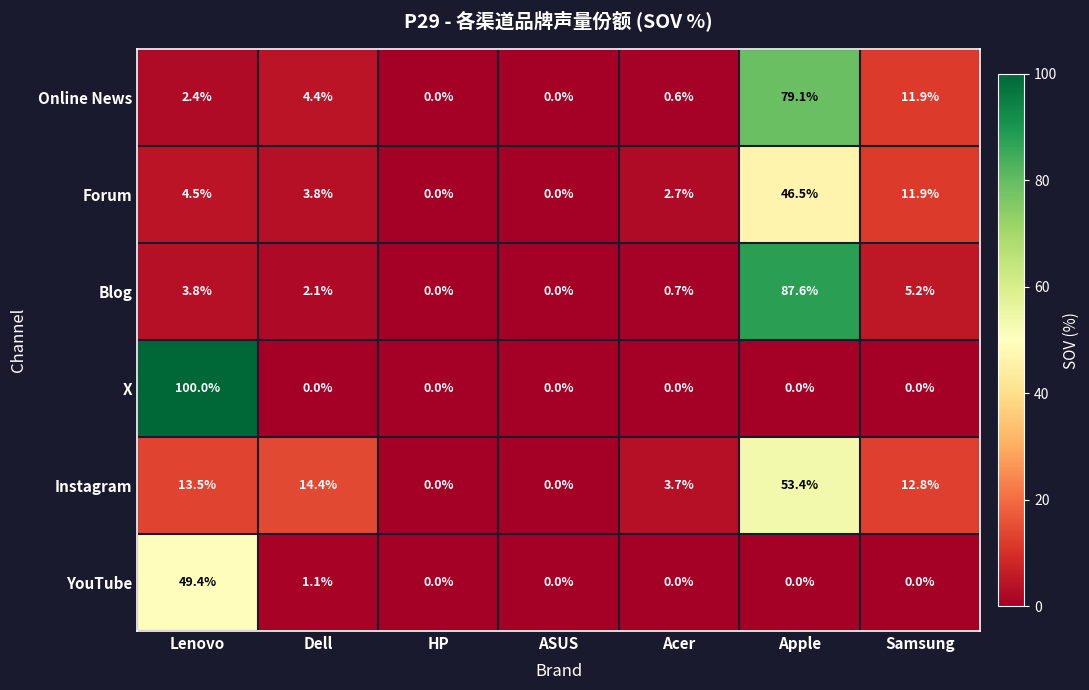

What is the difference between the second highest and second lowest values in the YouTube series?

1.1